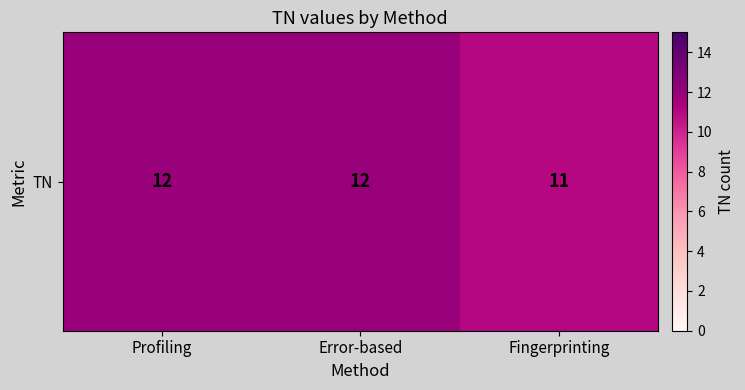

What is the ratio of the value at Error-based to the value at Profiling?

1.0